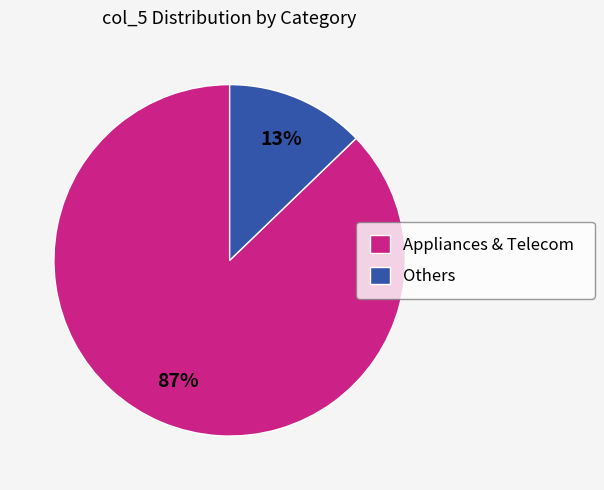

Which has a higher value, Appliances & Telecom or Others?

Appliances & Telecom